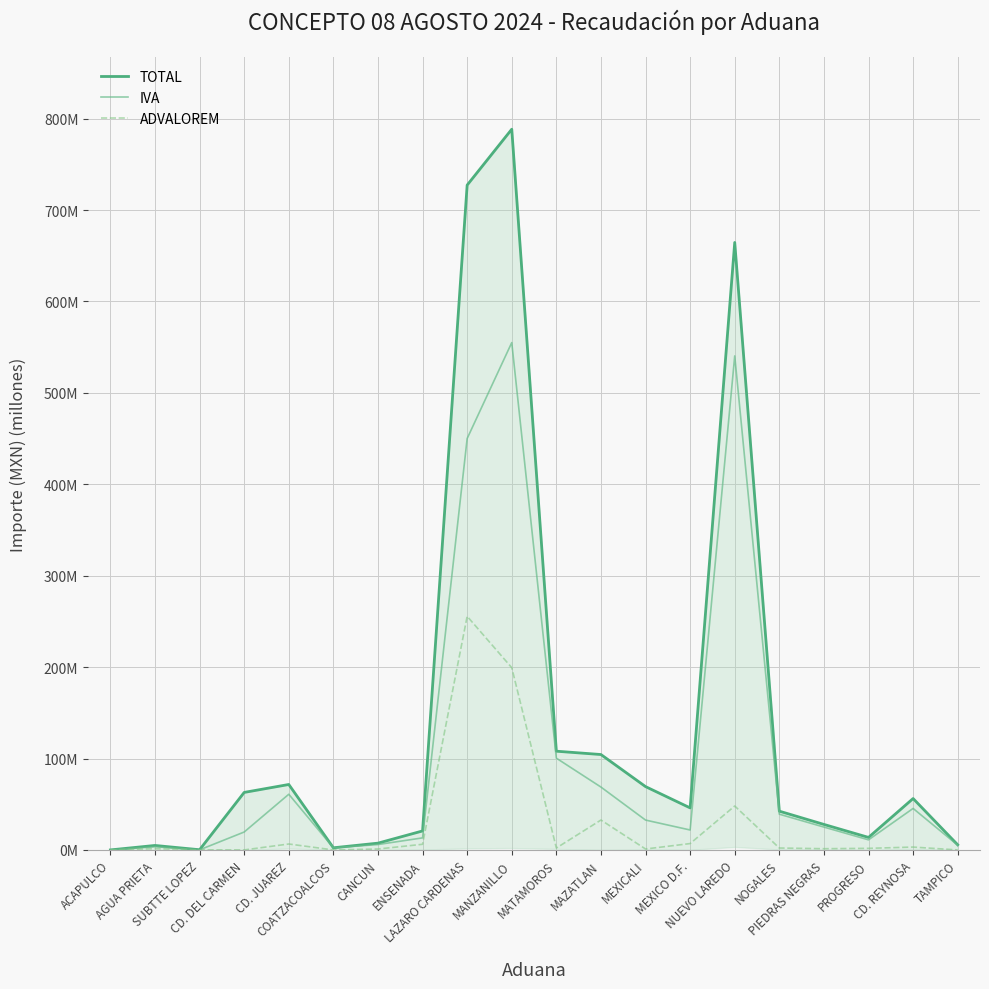

Reading left to right, transcribe all the data shown in this chart.

TOTAL: 0.0	4.9	0.2	62.9	71.6	2.3	7.4	20.8	727.3	788.4	108.0	104.4	69.3	46.0	664.6	42.4	27.9	13.7	56.2	5.6
IVA: 0.0	3.4	0.1	19.6	60.9	2.3	5.9	13.2	450.1	555.0	100.4	68.8	32.7	21.8	540.4	39.1	25.0	11.0	45.4	5.2
ADVALOREM: 0.0	1.3	0.1	0.0	6.5	0.0	1.0	6.2	255.6	199.4	2.1	32.7	1.0	7.0	48.1	2.1	1.3	1.7	3.1	0.0